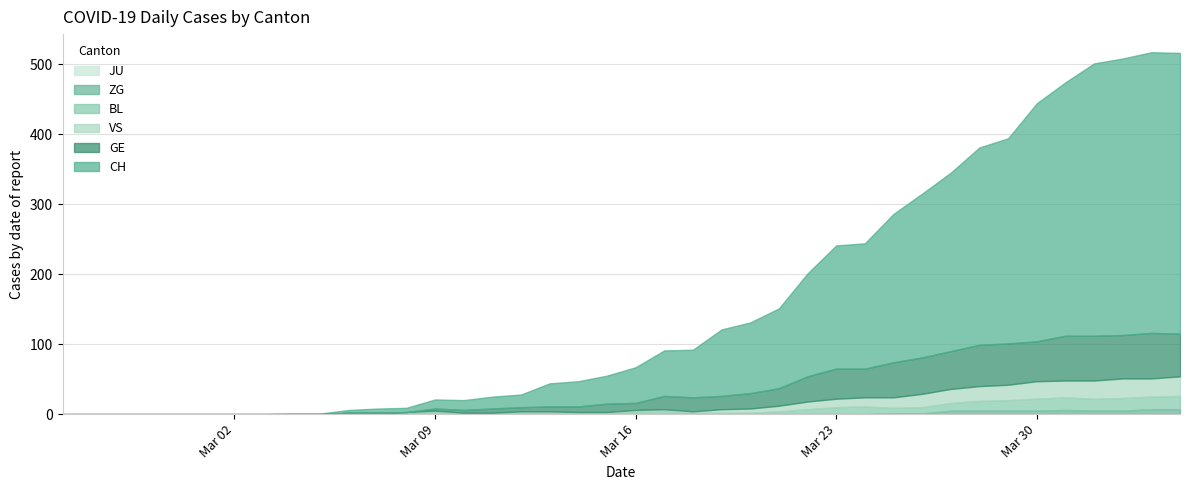

What is the value of the BL point at the 27th from the left?

7